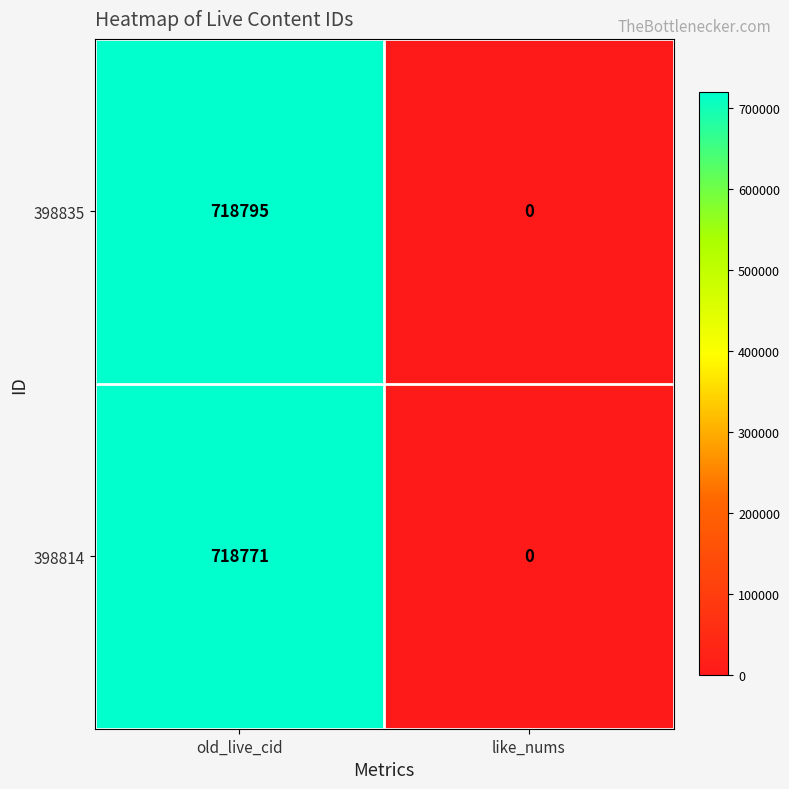

The value of 398814 at old_live_cid is 949012. True or false?

False